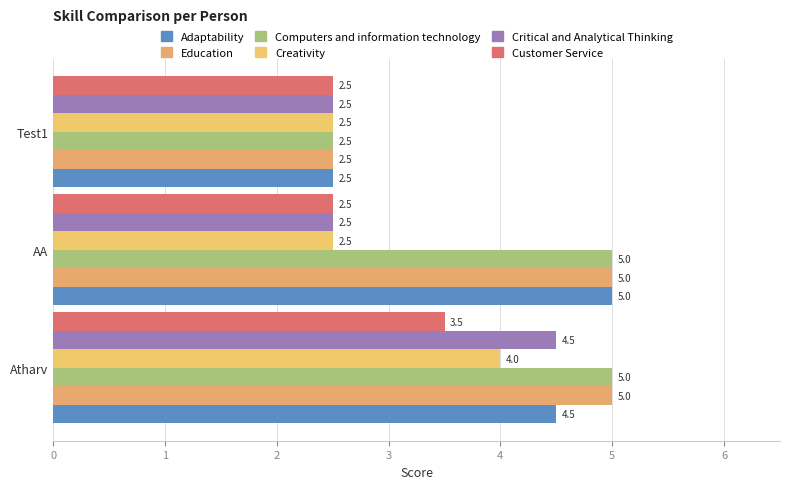

How many values in the Adaptability series exceed 4?

2